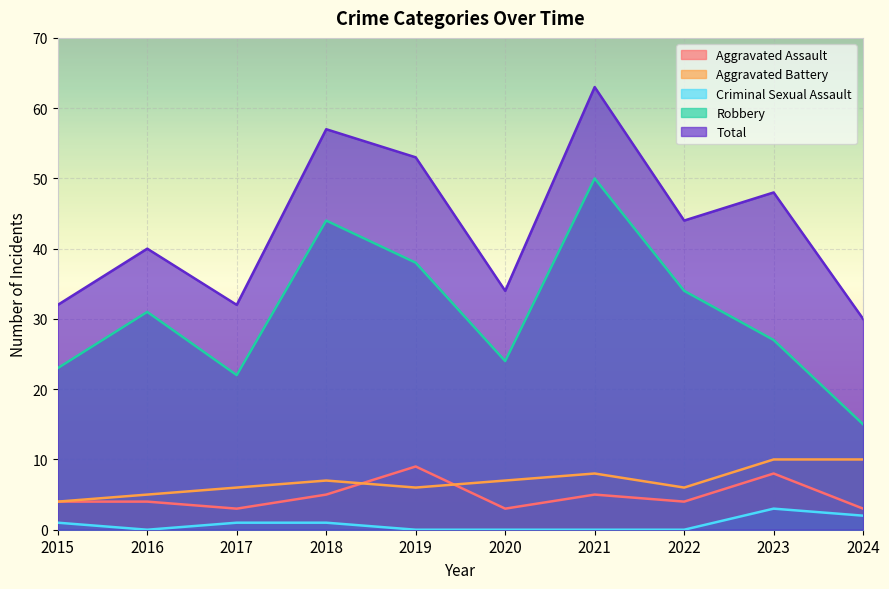

Rank the series by their maximum value, from highest to lowest.

Total, Robbery, Aggravated Battery, Aggravated Assault, Criminal Sexual Assault